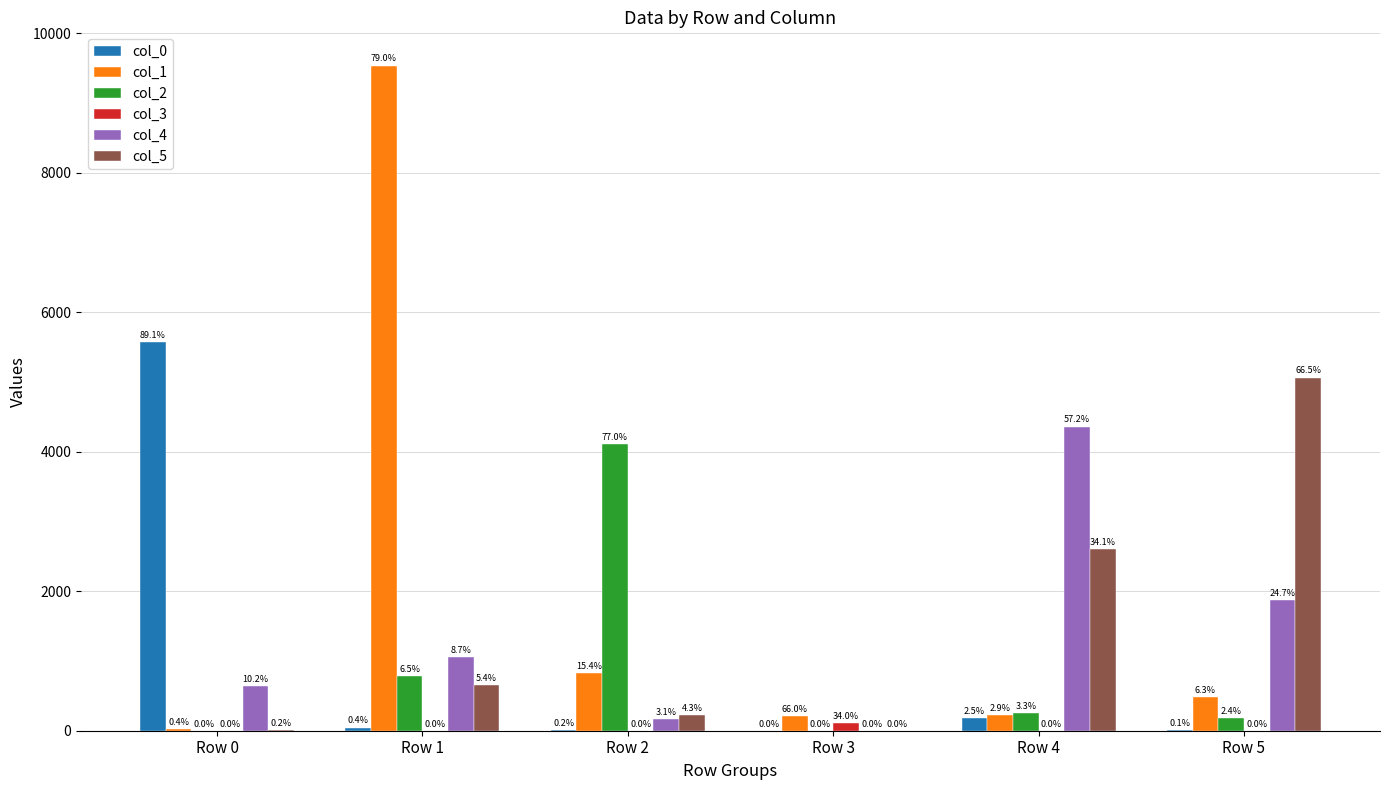

List the labels in order of col_4 value, largest first.

Row 4, Row 5, Row 1, Row 0, Row 2, Row 3